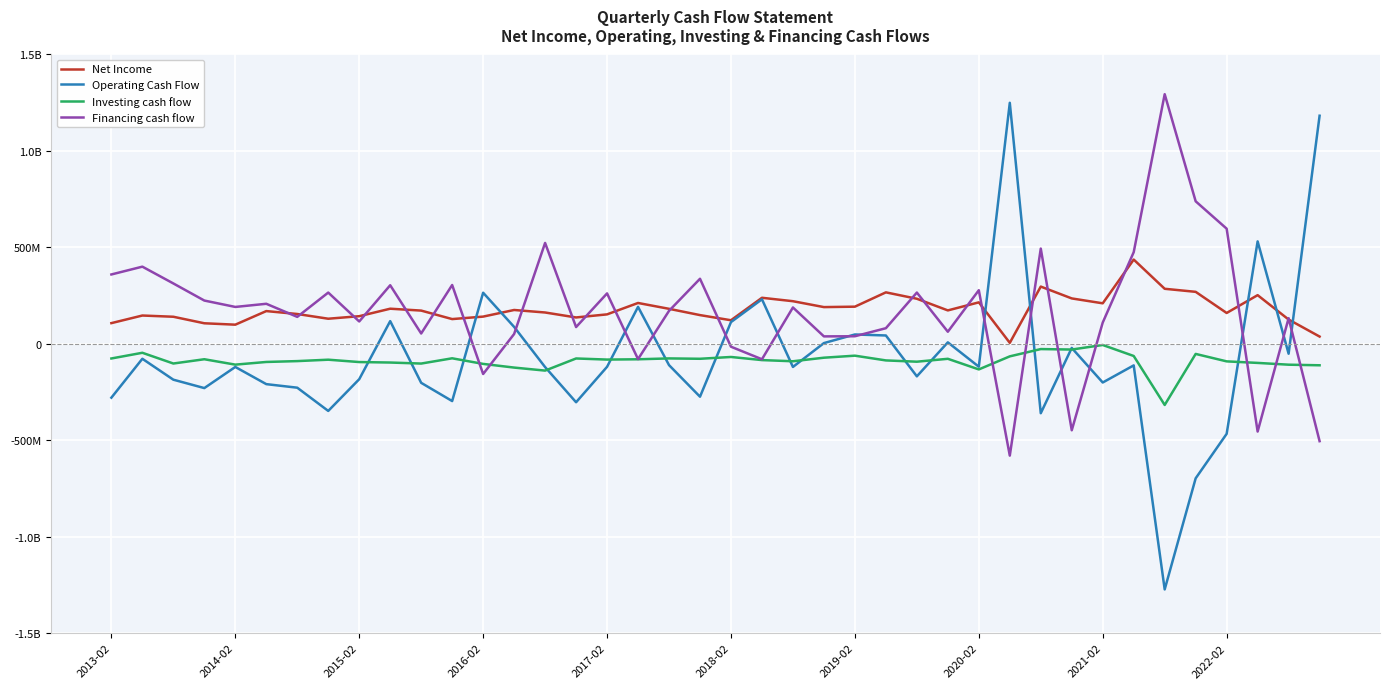

Does the chart display data point markers on the line(s)?

No